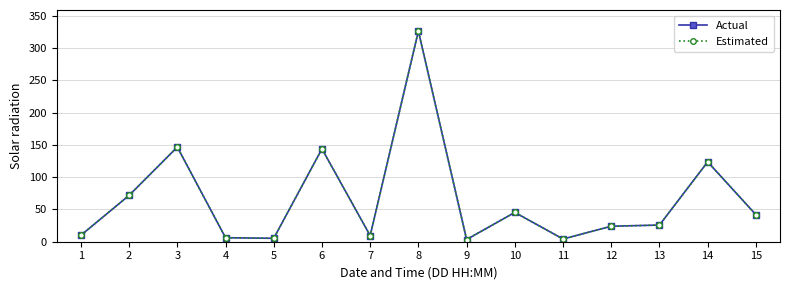

Is this an area chart (filled region under the line)?

No